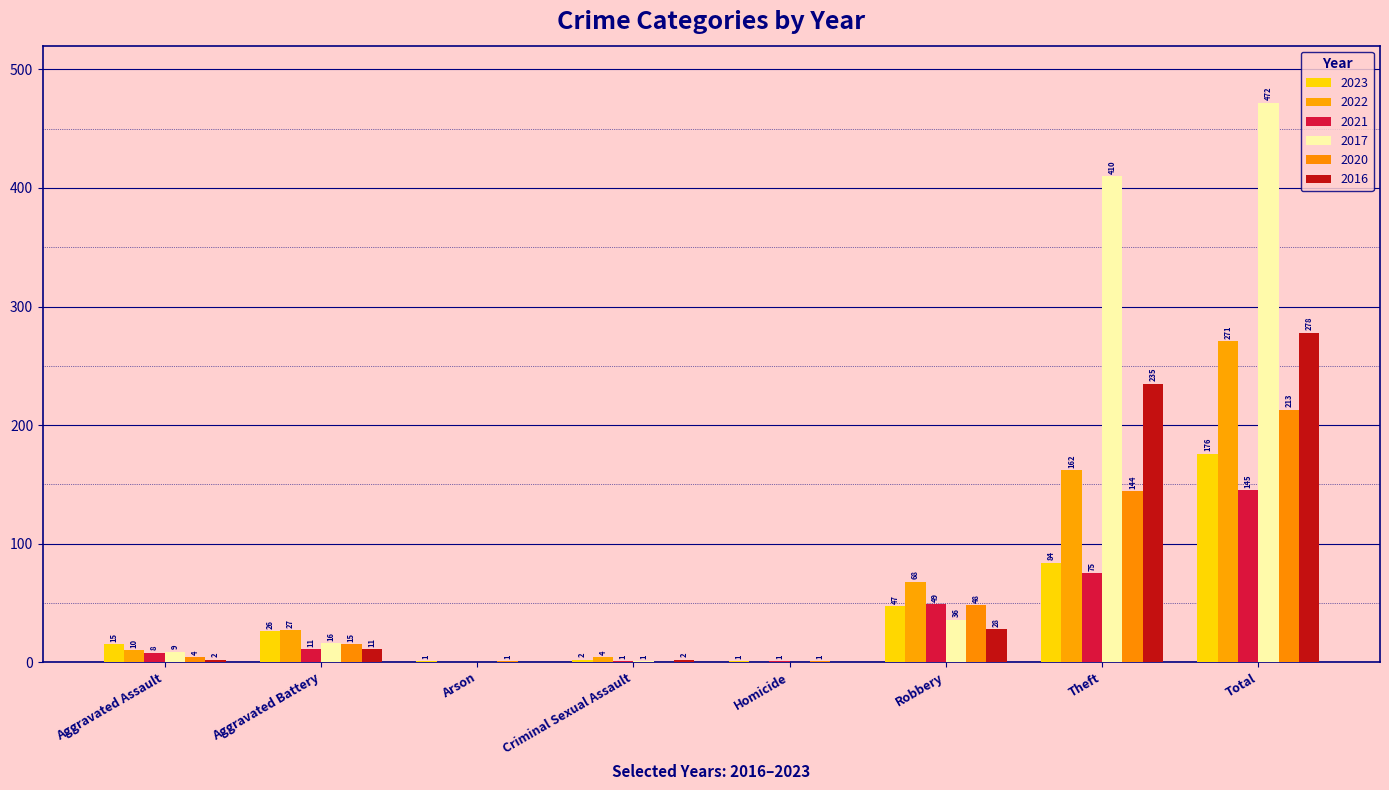

What is the sum of the 2021 values at Arson and Homicide?

1